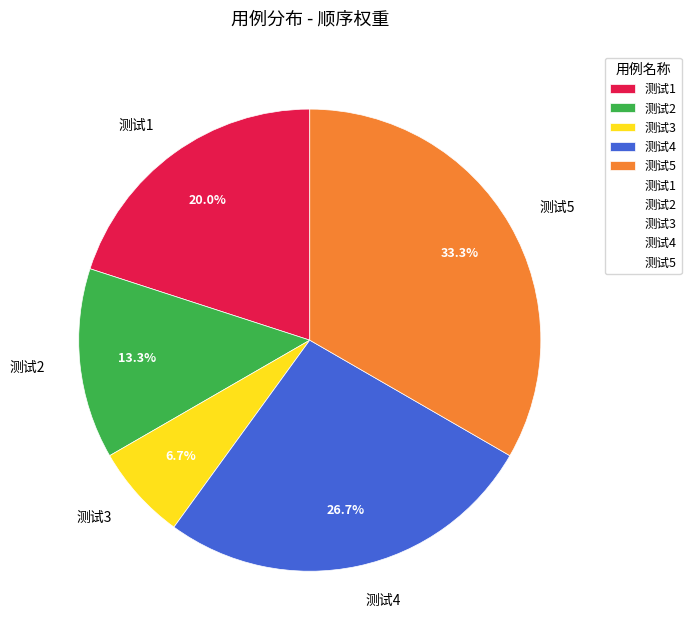

Is there any slice that represents more than half of the pie?

No